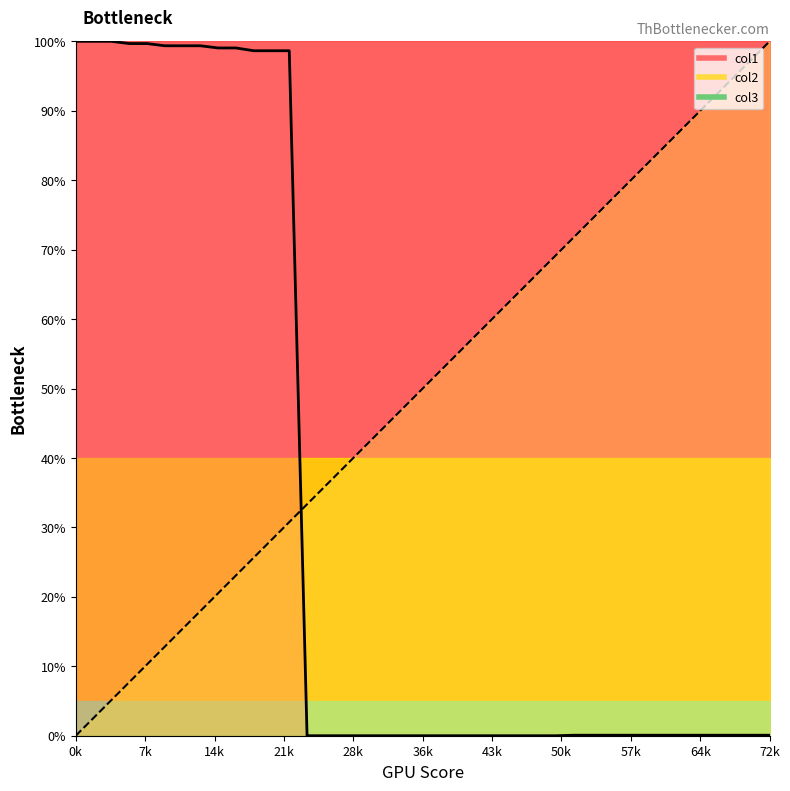

What is the difference between the second highest and minimum values in the col1 series?

100.0